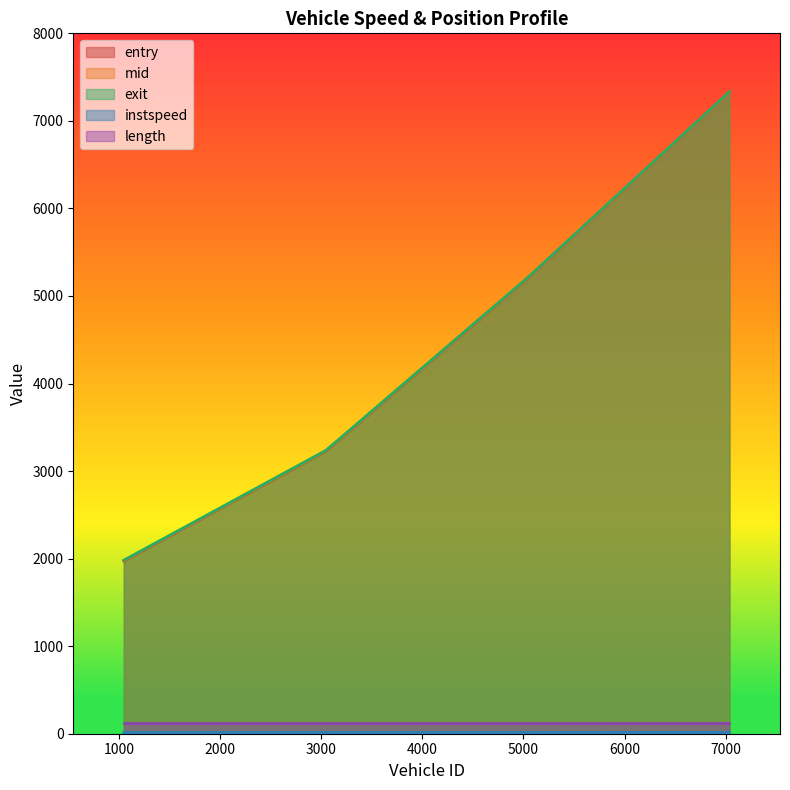

Between 3048.0 and 7038.0, which is larger?

7038.0